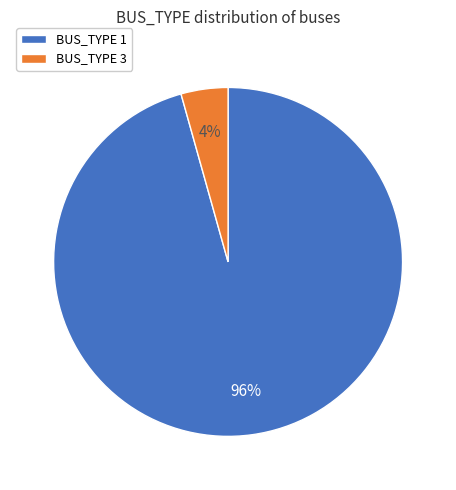

True or false: BUS_TYPE 3 accounts for 4% of the total.

True